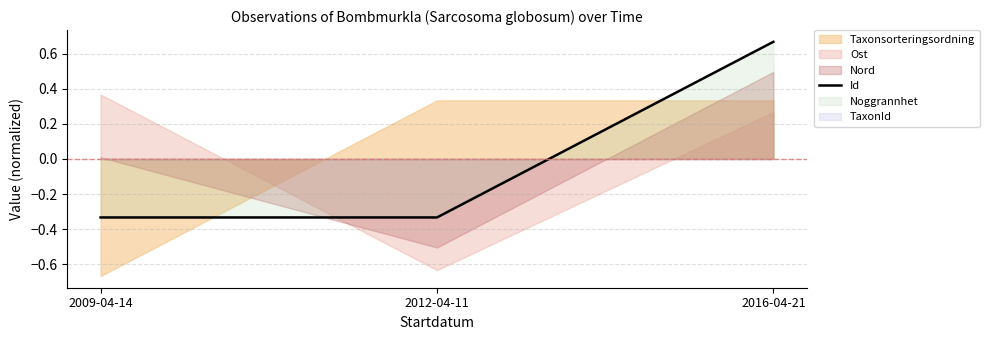

At which label does Id reach its peak?

2016-04-21